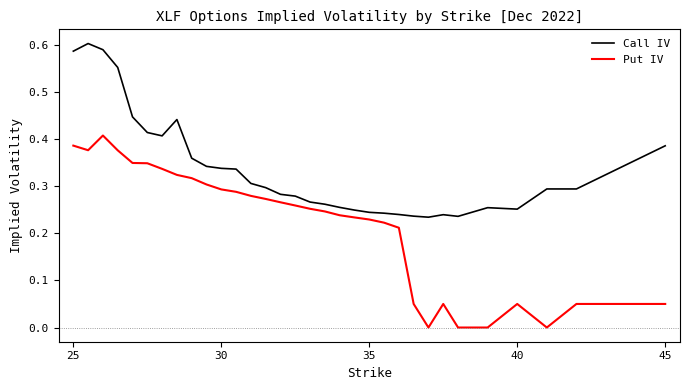

True or false: Call IV and Put IV cross at least once.

False